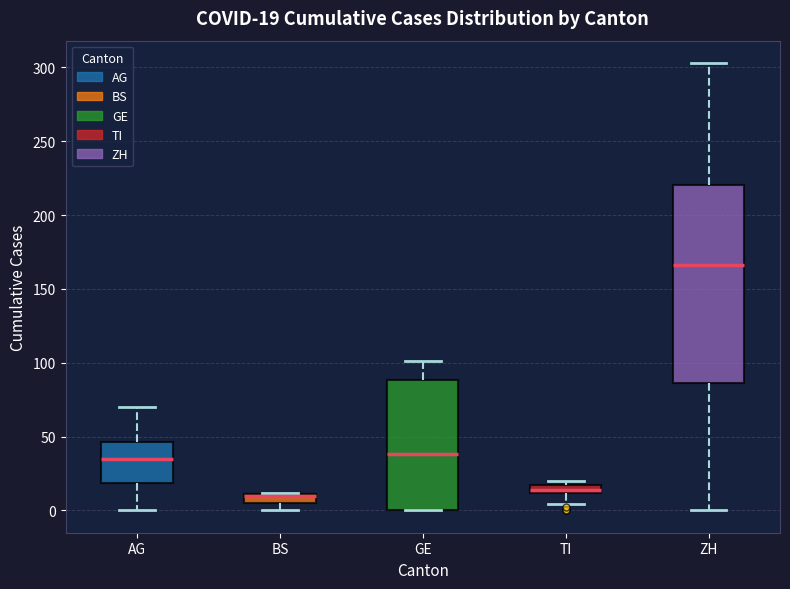

Comparing the boxes themselves (not the whiskers), which one is the tallest?

ZH